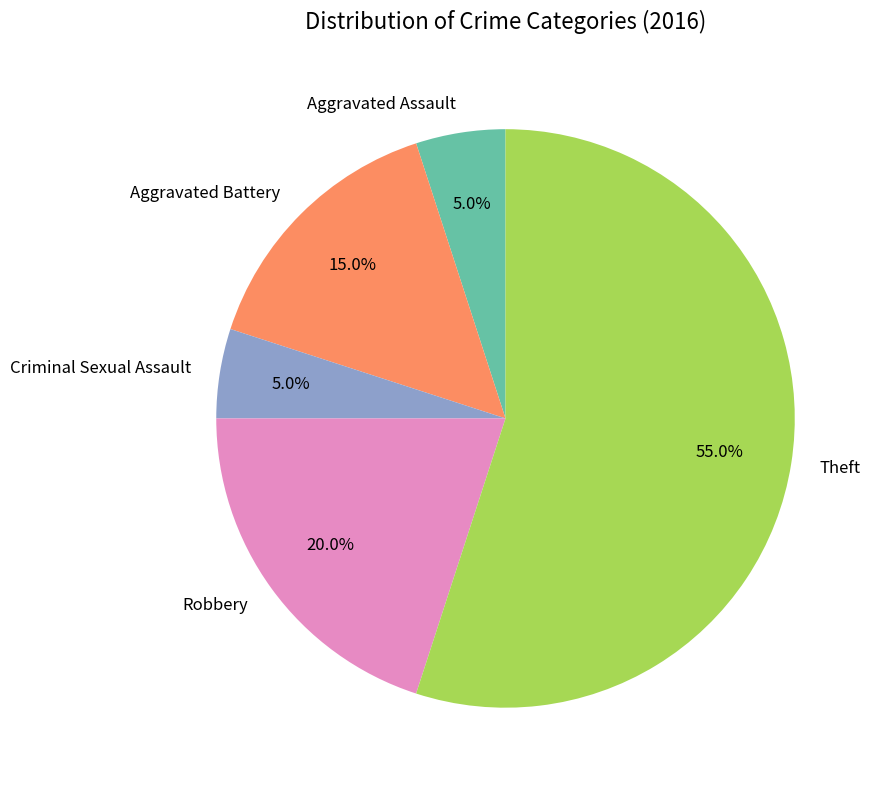

Which category accounts for the majority?

Theft